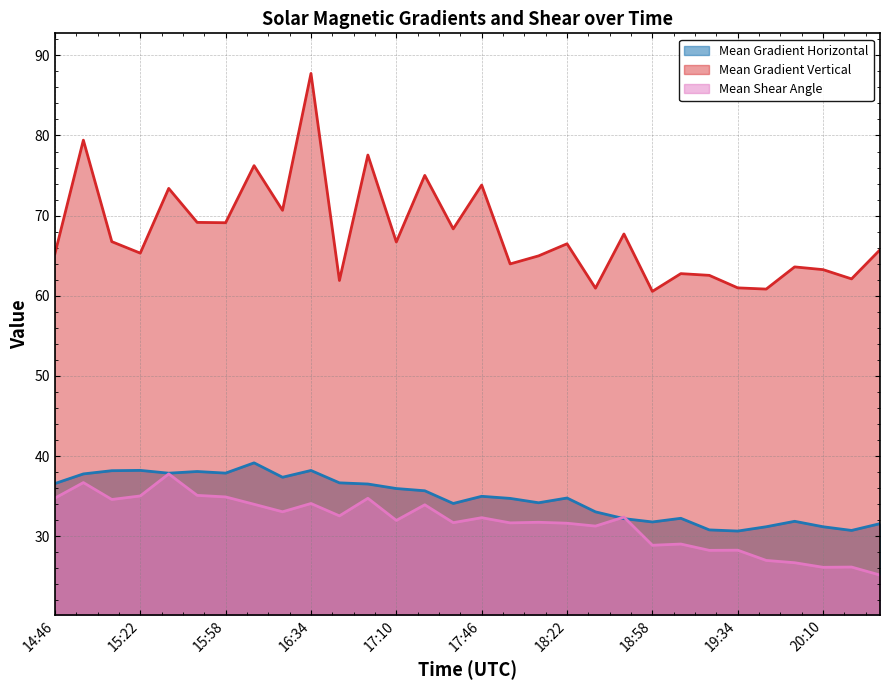

Which category has the lowest value across all series?

20:34